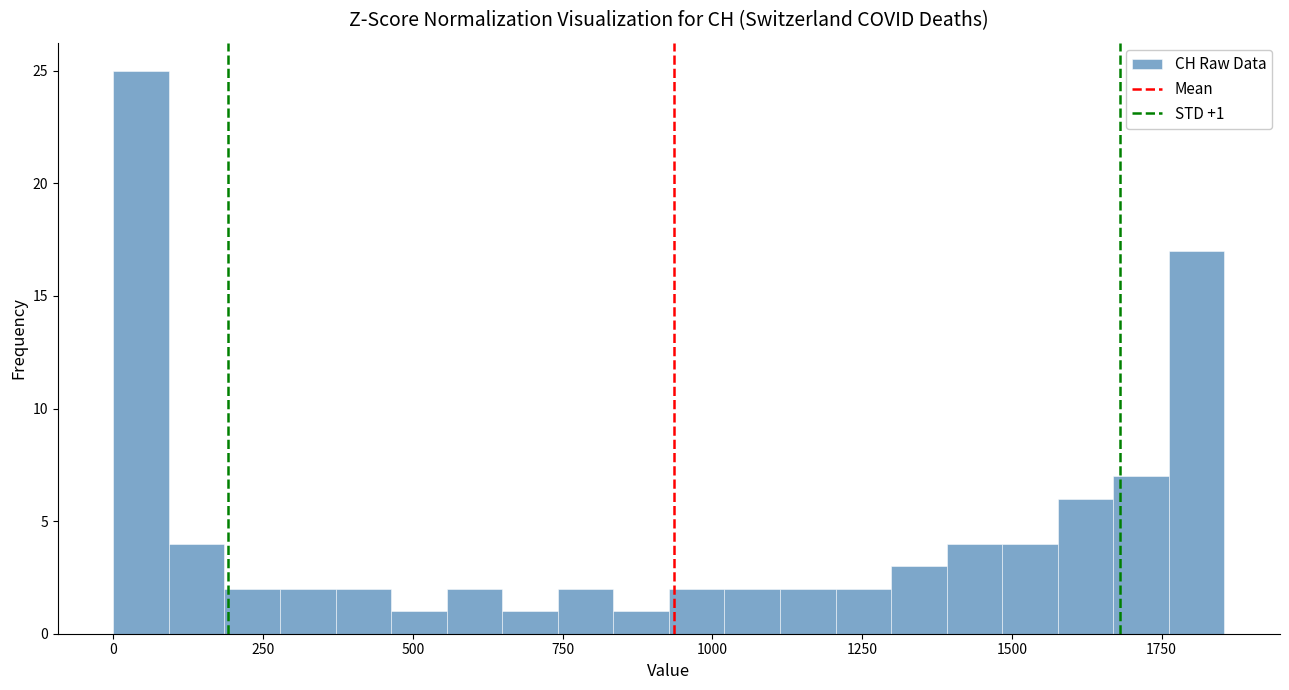

Around what value on the x-axis is the tallest bar? Give the approximate position of its centre, as read against the axis.

50